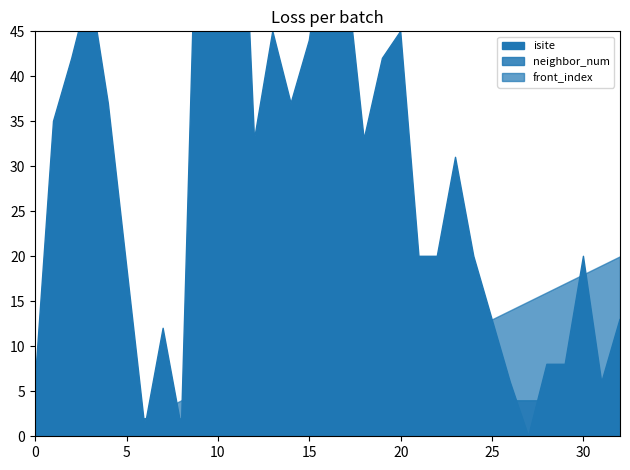

How many values in front_index are above zero?

28